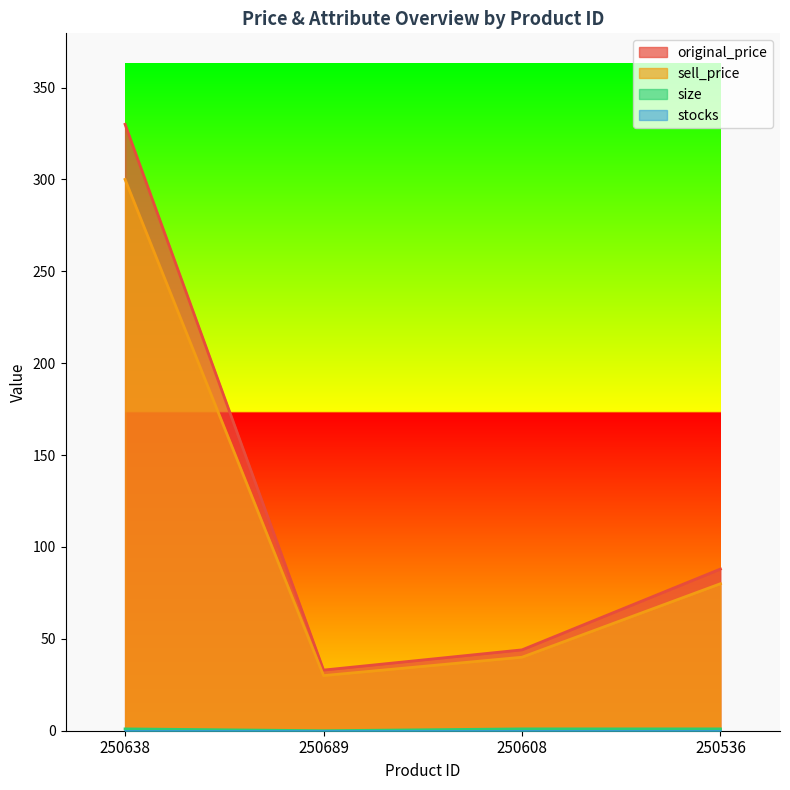

Which series has the largest range (max minus min)?

original_price